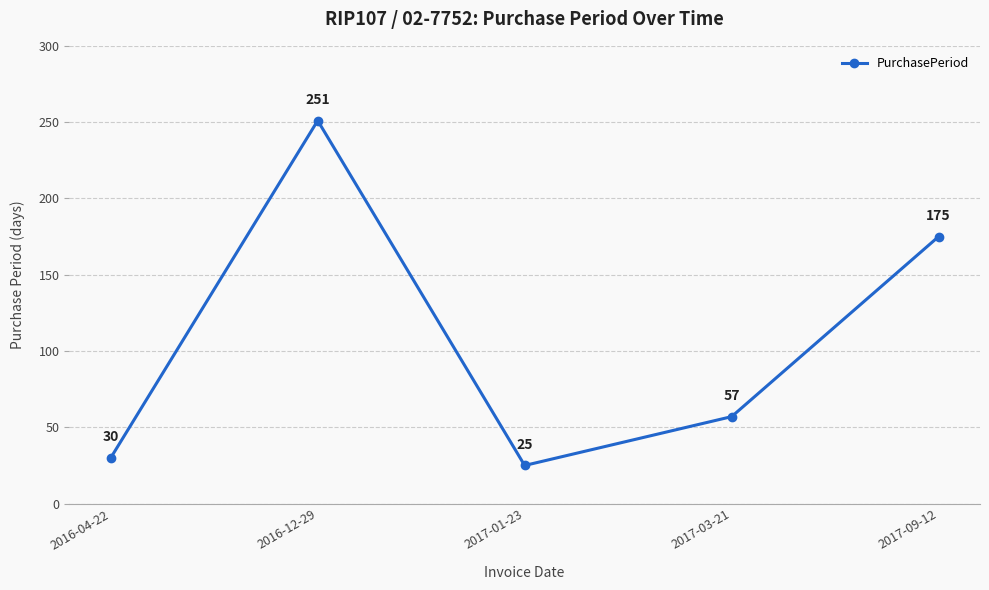

Which category has the lowest value across all series?

2017-01-23